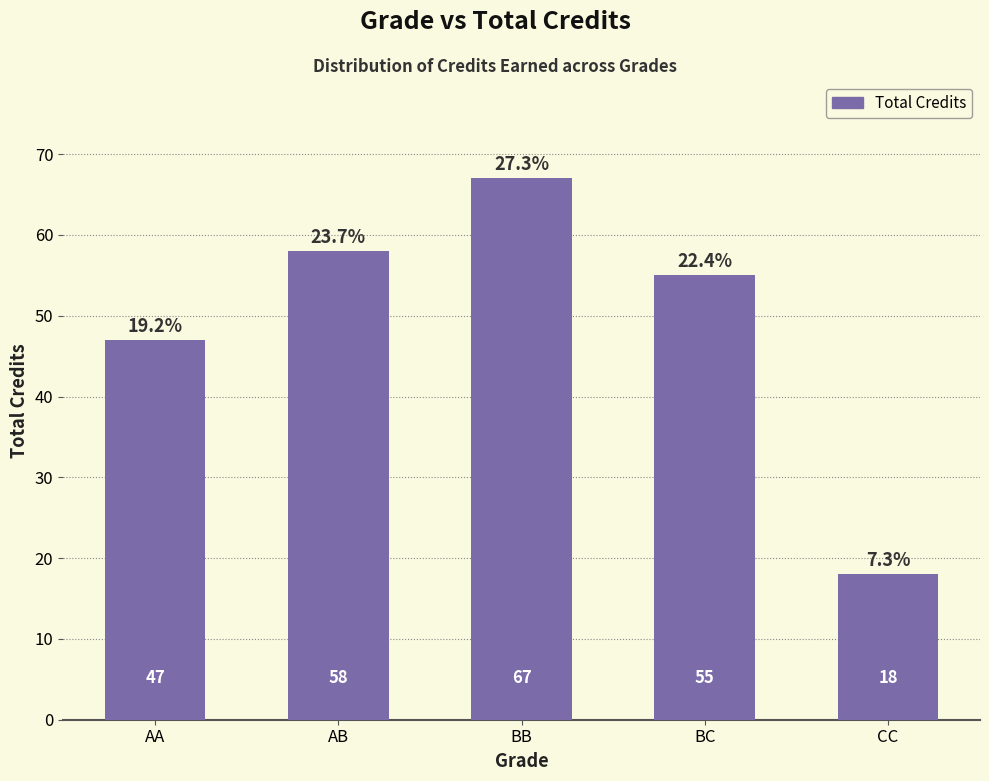

Reading left to right, list all the values displayed in this chart.

AA=47	AB=58	BB=67	BC=55	CC=18